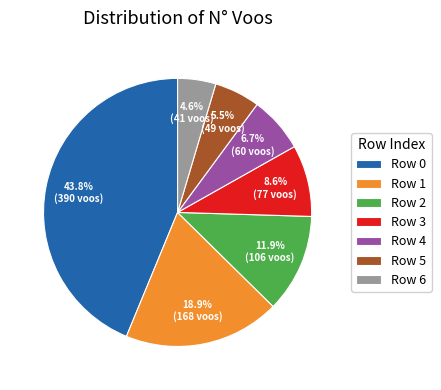

Is there any slice that represents more than half of the pie?

No